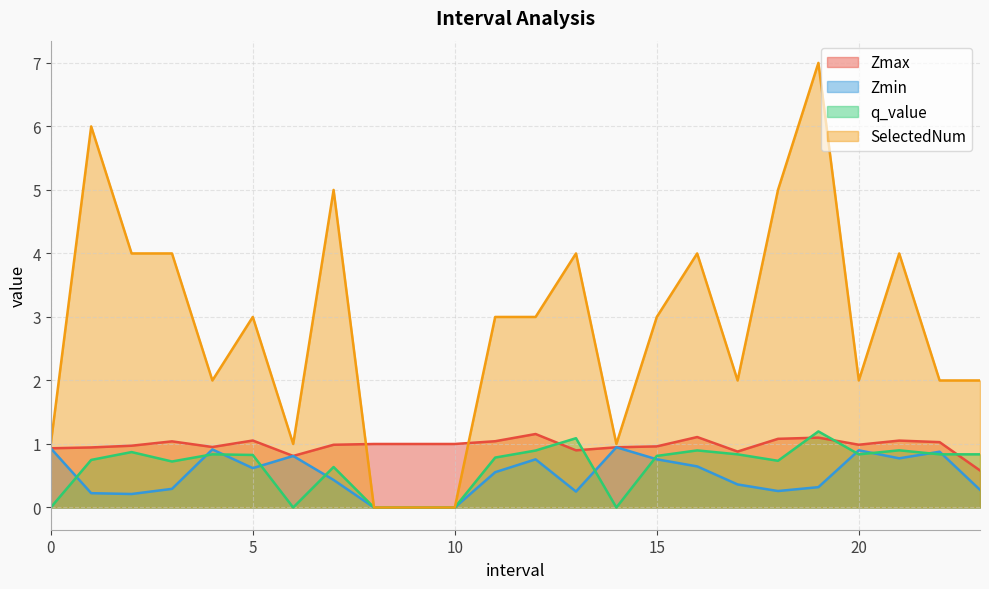

True or false: Zmin and q_value cross at least once.

True